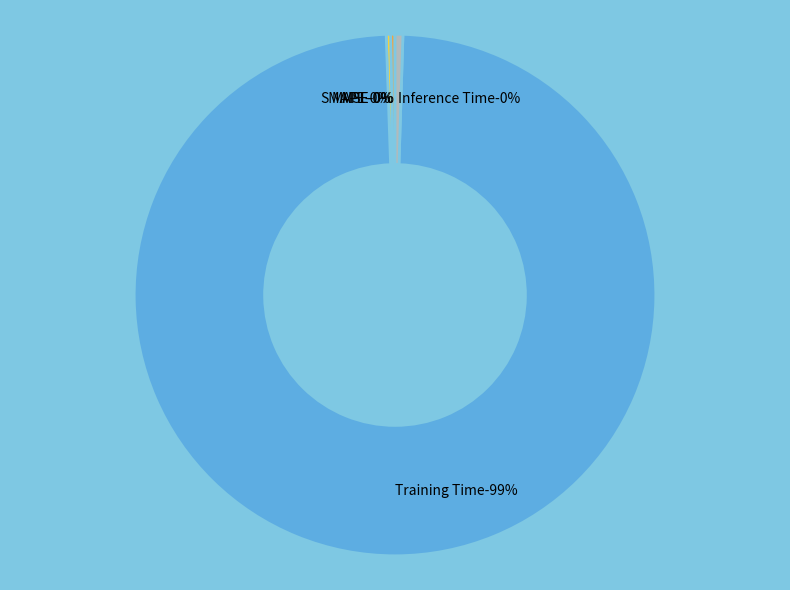

To the nearest percent, what is the combined percentage of SMAPE and MAPE?

1%